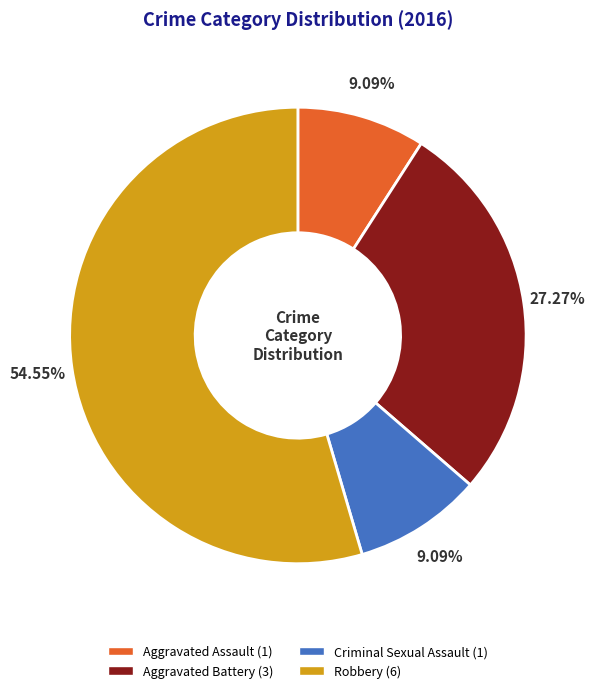

Is it true that Aggravated Assault is 17% of the pie?

False